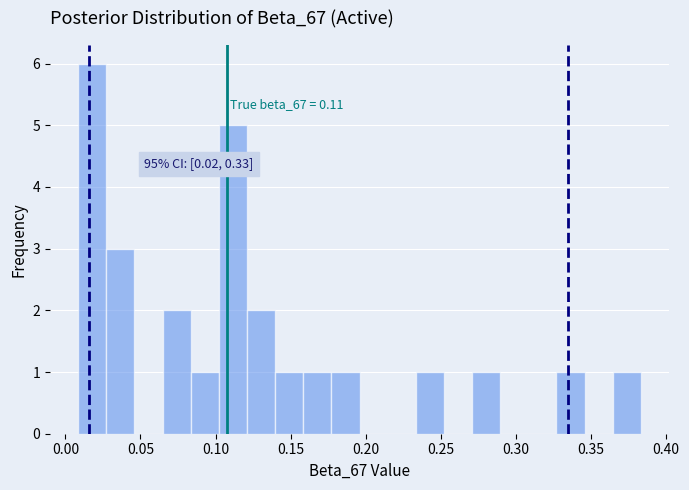

Around what value on the x-axis is the tallest bar? Give the approximate position of its centre, as read against the axis.

0.020